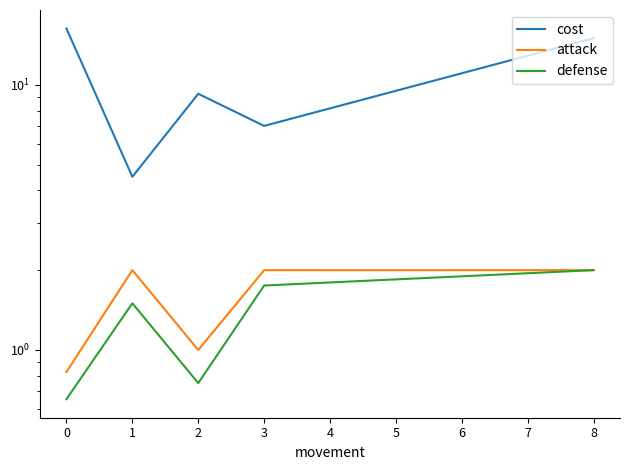

Which has a higher value, 2 or 1?

1